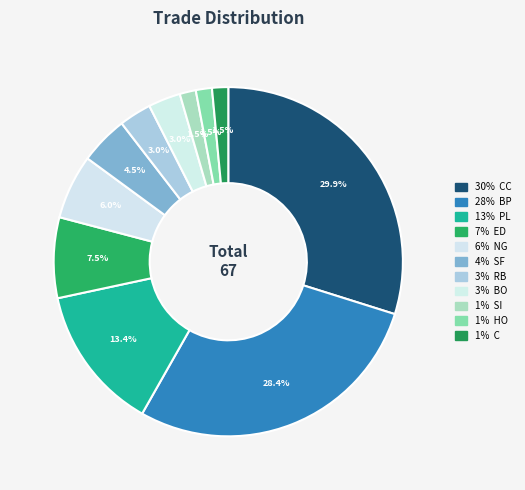

How many segments does this pie chart have?

11